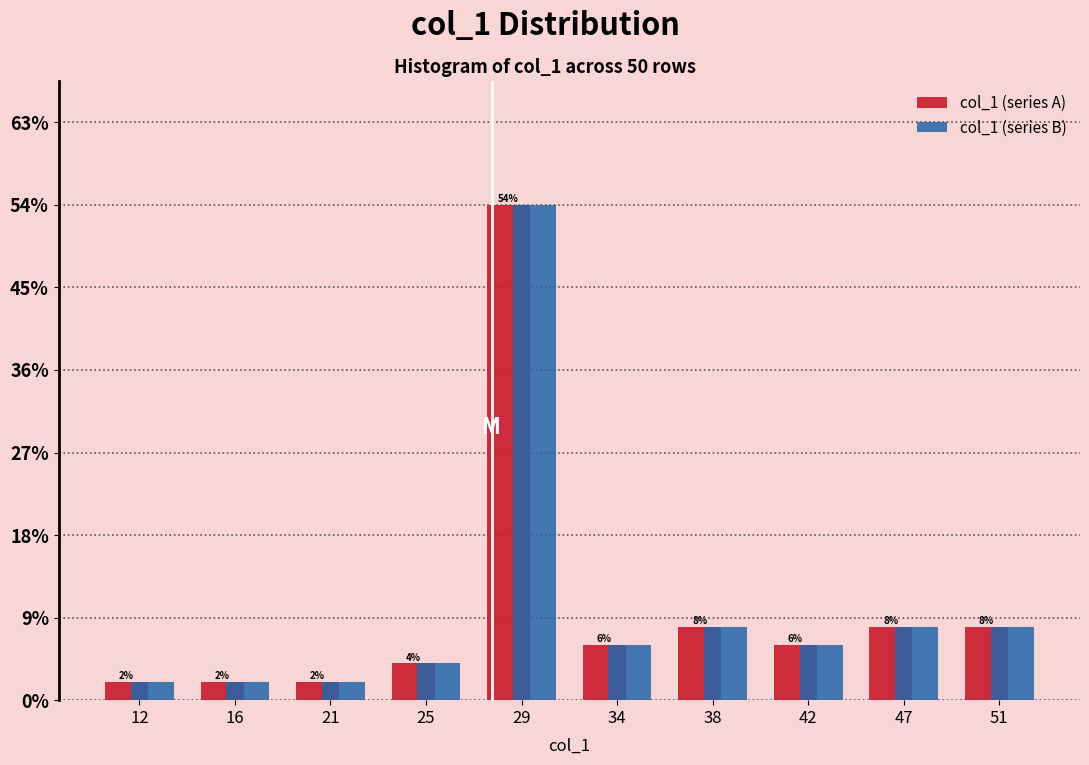

Reading left to right, transcribe this chart: for each range on the x-axis, give the height of each series' bar. The bar edges are not printed on the chart, so give them approximately, as read against the axis.

10.0 to 14.3: col_1 (series A)=2	col_1 (series B)=2
14.3 to 18.6: col_1 (series A)=2	col_1 (series B)=2
18.6 to 22.9: col_1 (series A)=2	col_1 (series B)=2
22.9 to 27.2: col_1 (series A)=4	col_1 (series B)=4
27.2 to 31.5: col_1 (series A)=54	col_1 (series B)=54
31.5 to 35.8: col_1 (series A)=6	col_1 (series B)=6
35.8 to 40.1: col_1 (series A)=8	col_1 (series B)=8
40.1 to 44.4: col_1 (series A)=6	col_1 (series B)=6
44.4 to 48.7: col_1 (series A)=8	col_1 (series B)=8
48.7 to 53.0: col_1 (series A)=8	col_1 (series B)=8